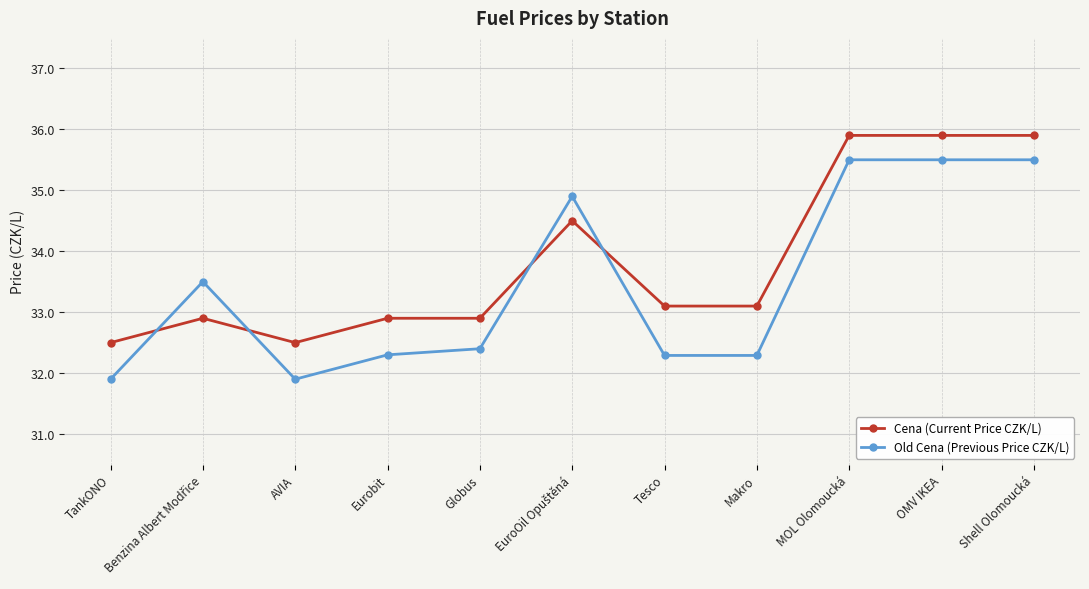

At MOL Olomoucká, list the series in order from smallest to largest.

Old Cena (Previous Price CZK/L), Cena (Current Price CZK/L)